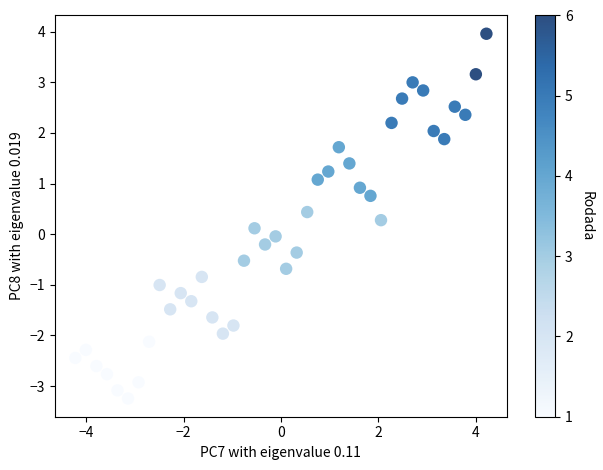

What is the range of Y values (max minus min)?

7.2